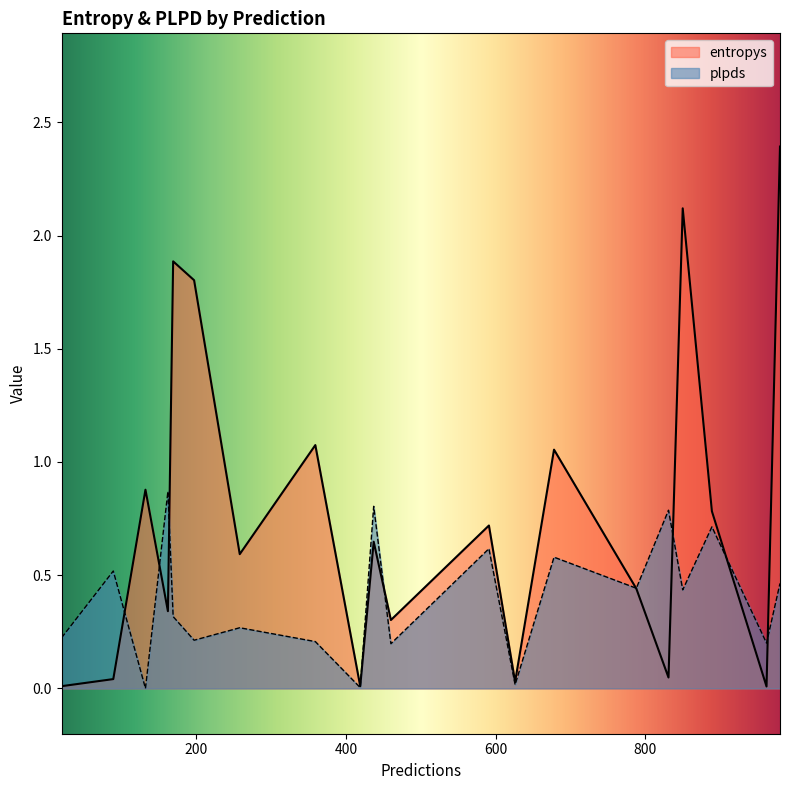

List the labels in order of entropys value, smallest first.

962, 419, 20, 626, 89, 831, 460, 162, 788, 258, 437, 591, 889, 132, 678, 359, 197, 169, 850, 980